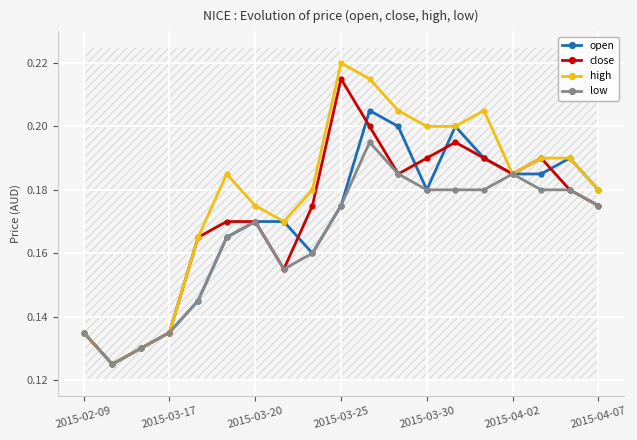

True or false: close has more than 1 points higher than both neighbors.

True